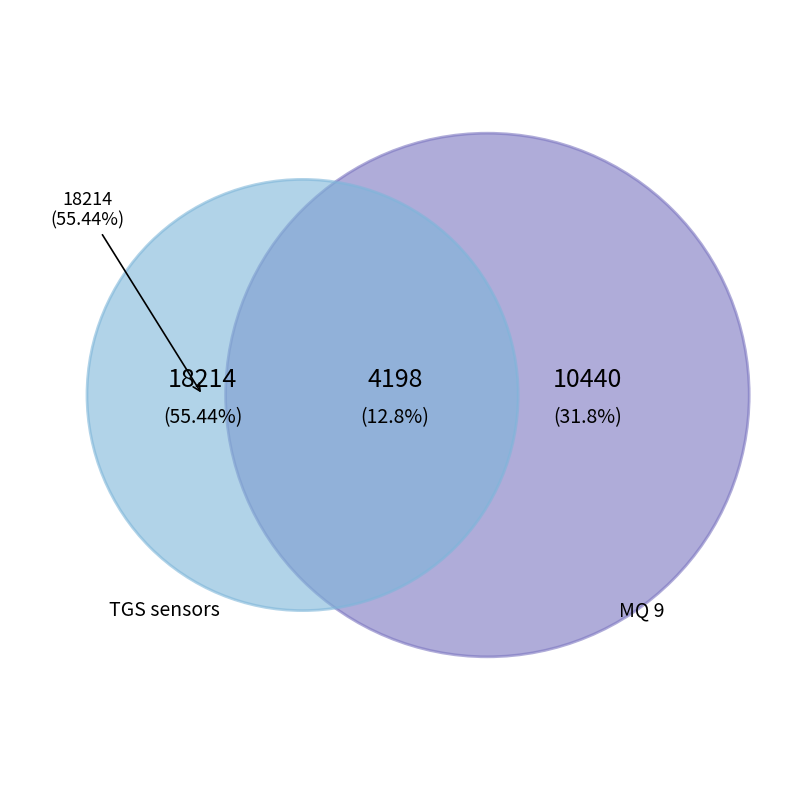

To the nearest percent, what is the difference between the largest and smallest slice percentages?

43%